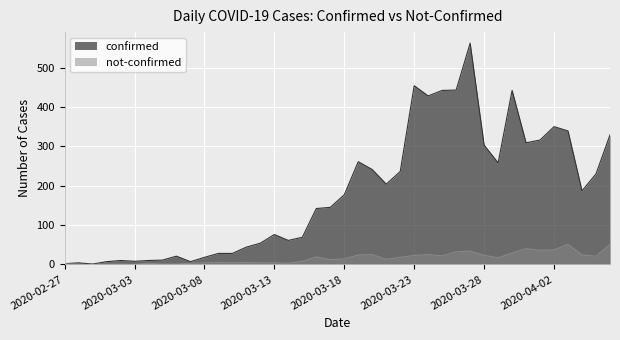

Between 2020-03-21 and 2020-03-23, which is larger?

2020-03-23